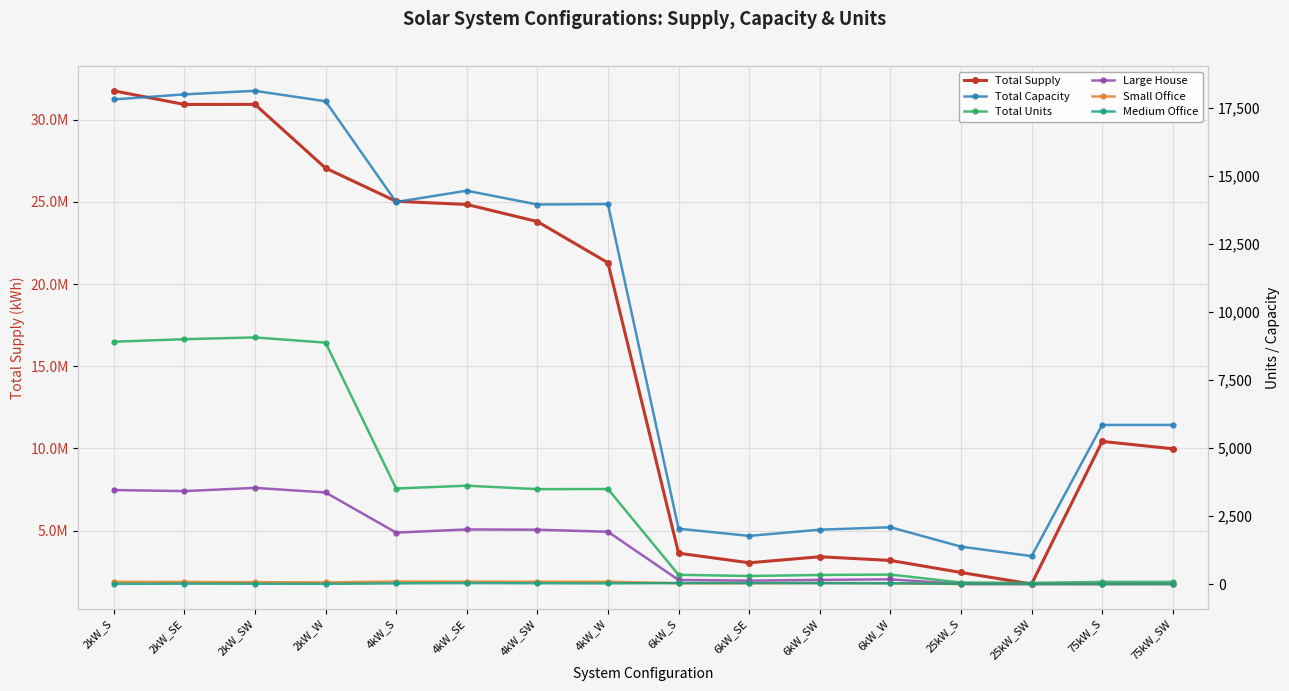

Rank the series by their maximum value, from lowest to highest.

Medium Office, Small Office, Large House, Total Units, Total Capacity, Total Supply